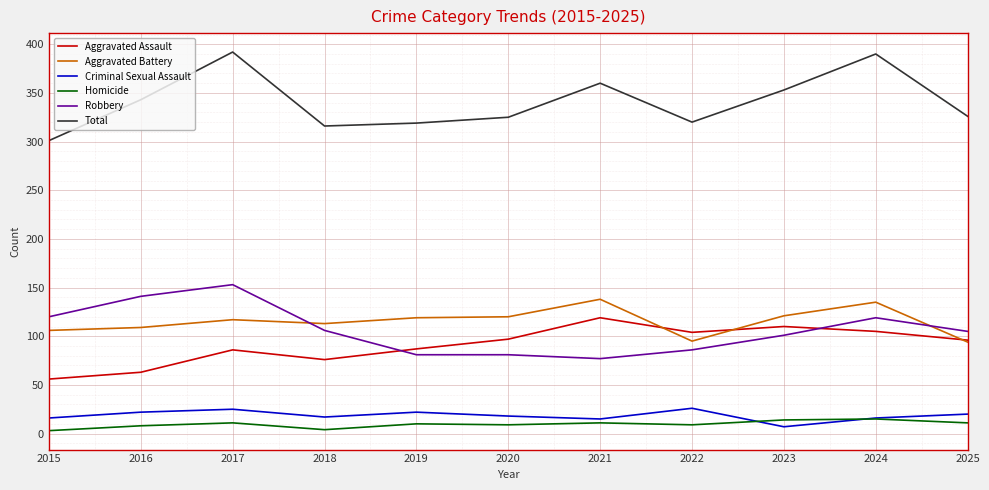

What value does the Criminal Sexual Assault series have at 2022, to the nearest 10?

30